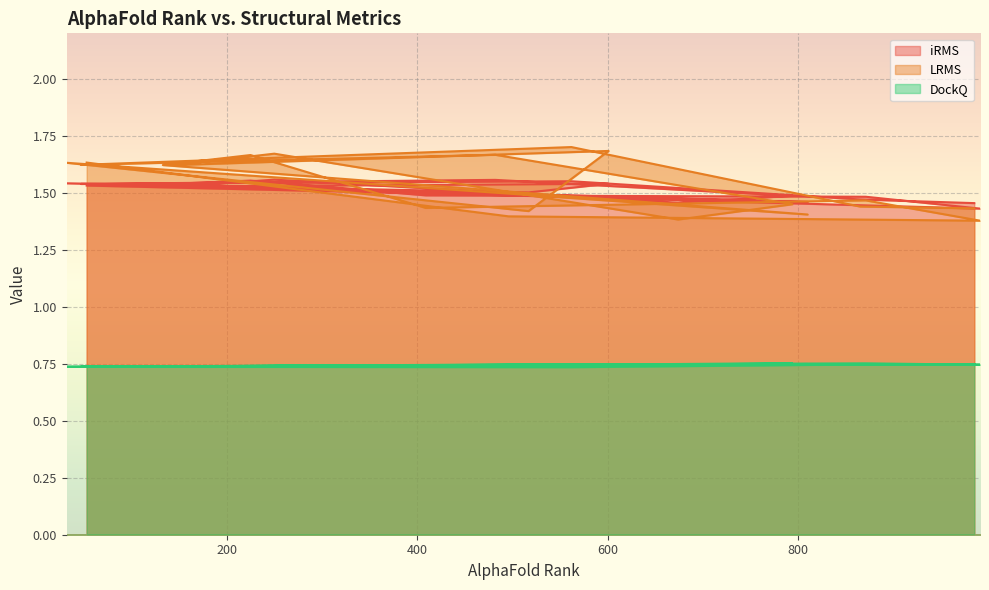

What are all the series names shown in the legend?

iRMS, LRMS, DockQ